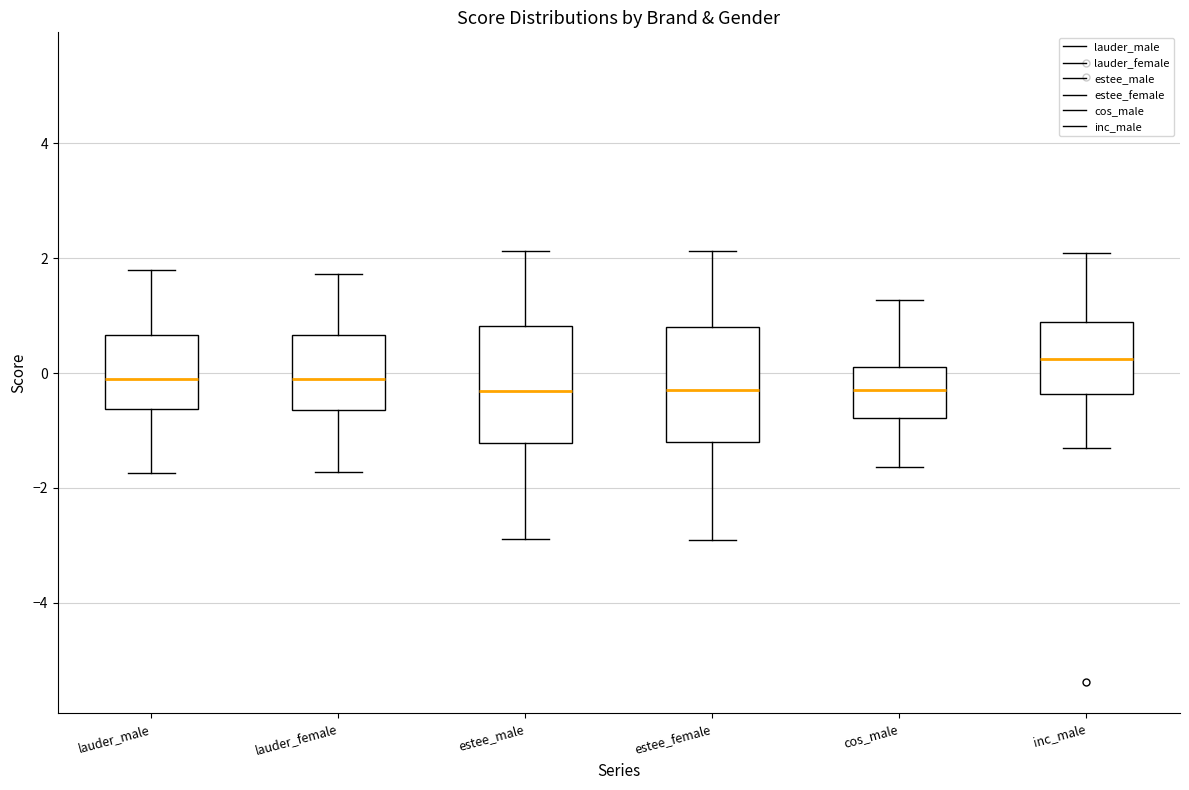

Which box has the highest median line?

inc_male